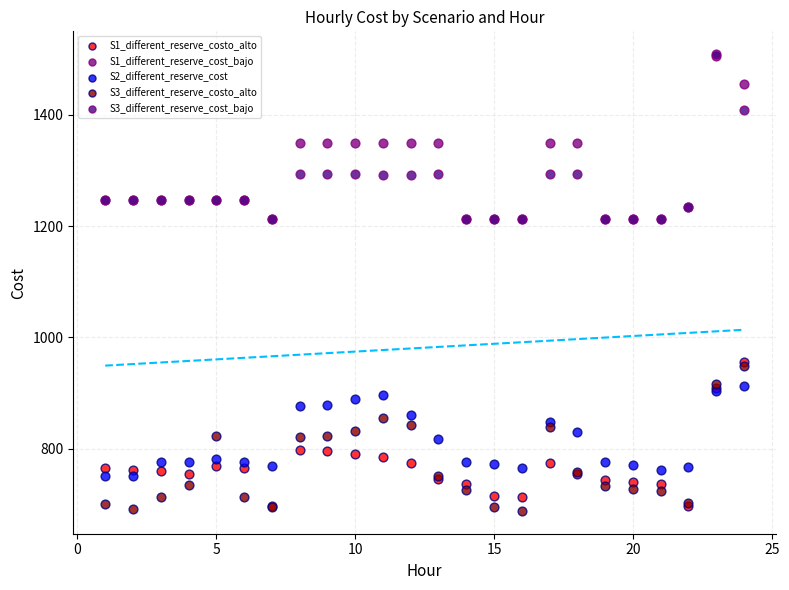

Which series reaches the minimum Y coordinate?

S3_different_reserve_costo_alto